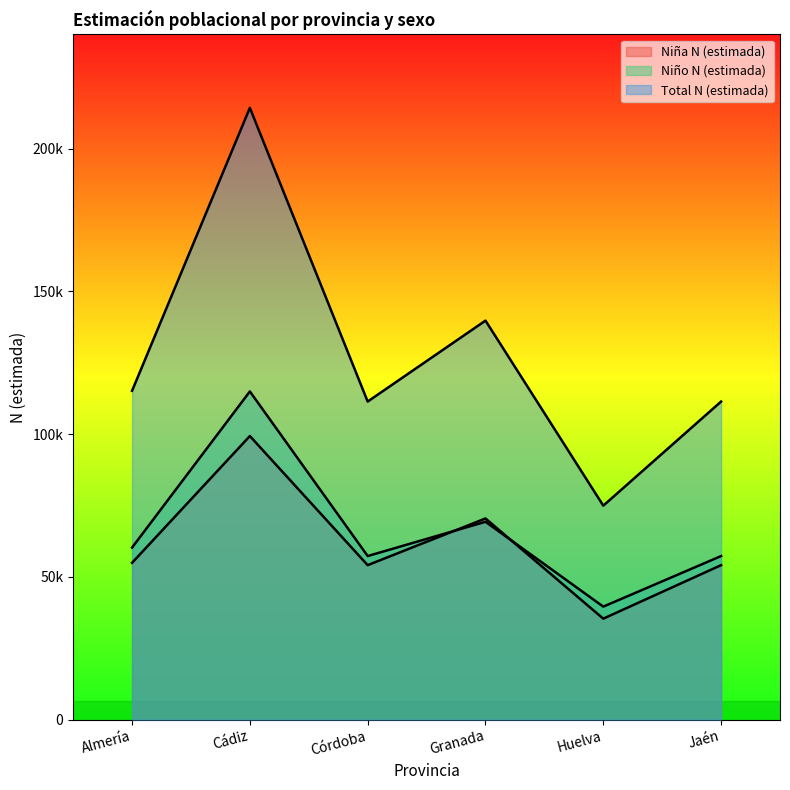

How many interior local valleys does the Niño N (estimada) series have?

2